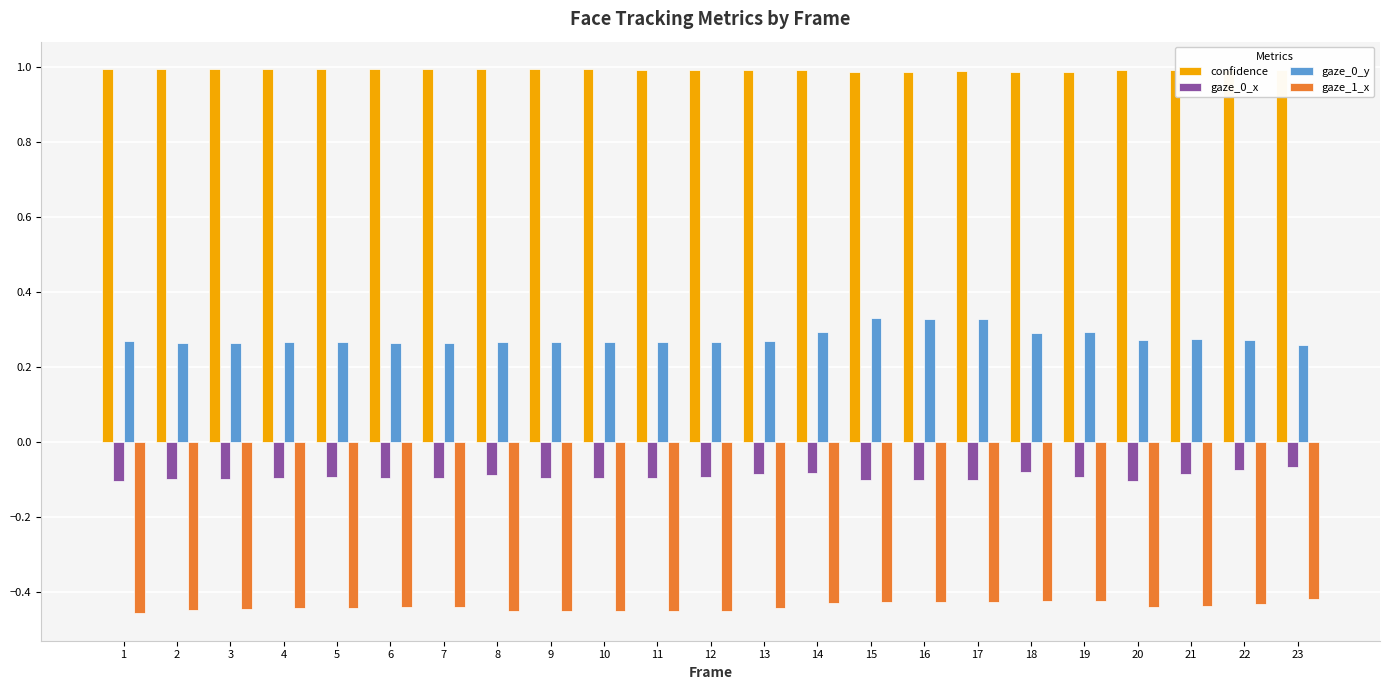

Which series has the largest range (max minus min)?

gaze_0_y